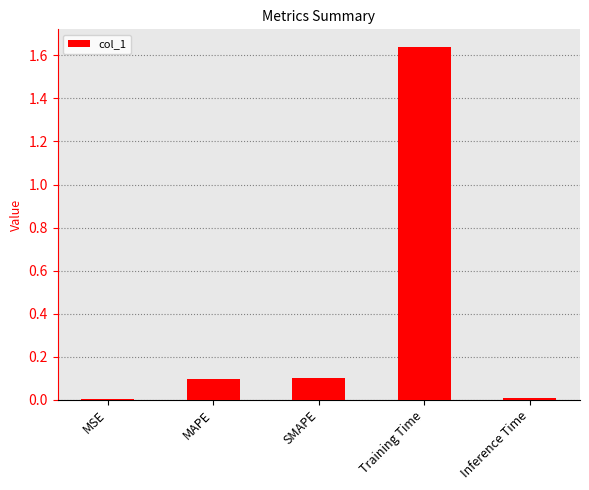

Is it true that the value at Training Time is 0.9?

False